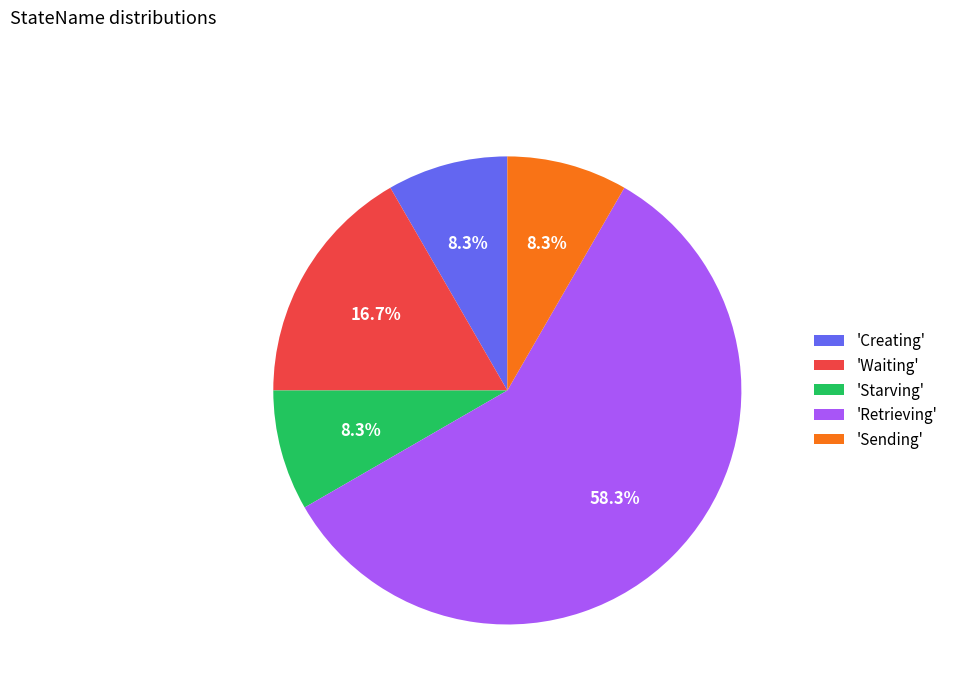

Approximately how many times larger is the value at 'Starving' compared to 'Creating'?

1.0